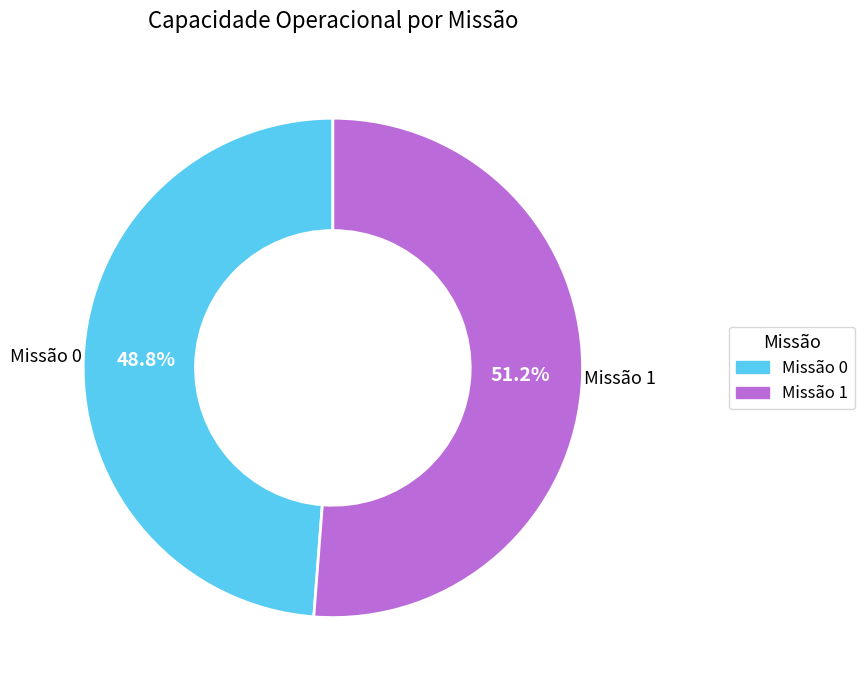

Is there a majority slice in this chart?

Yes